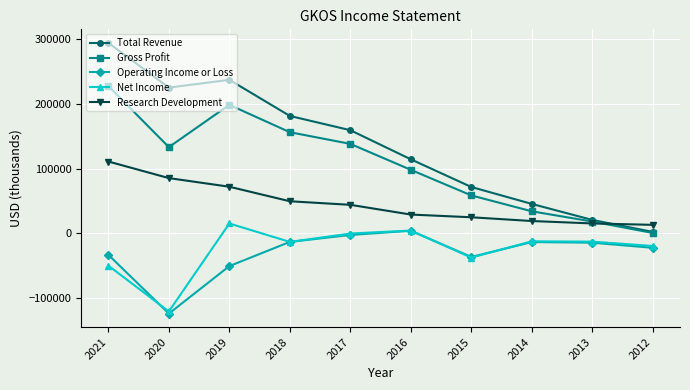

True or false: Gross Profit has a value of 800 at 2012.

True